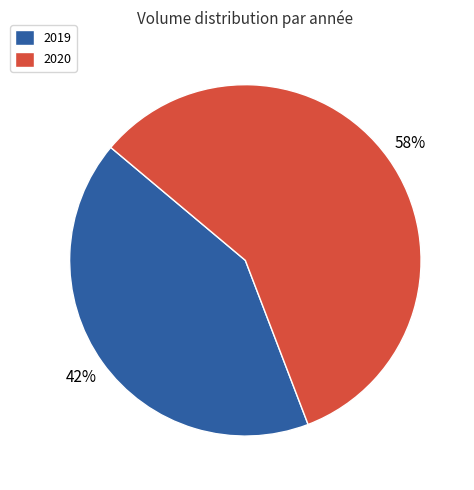

How many segments does this pie chart have?

2